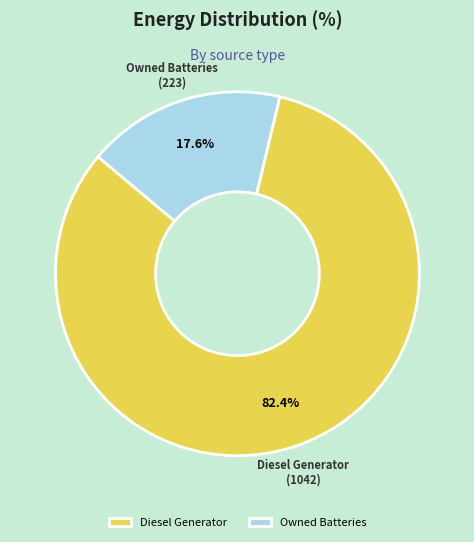

Count the number of slices in the pie.

2